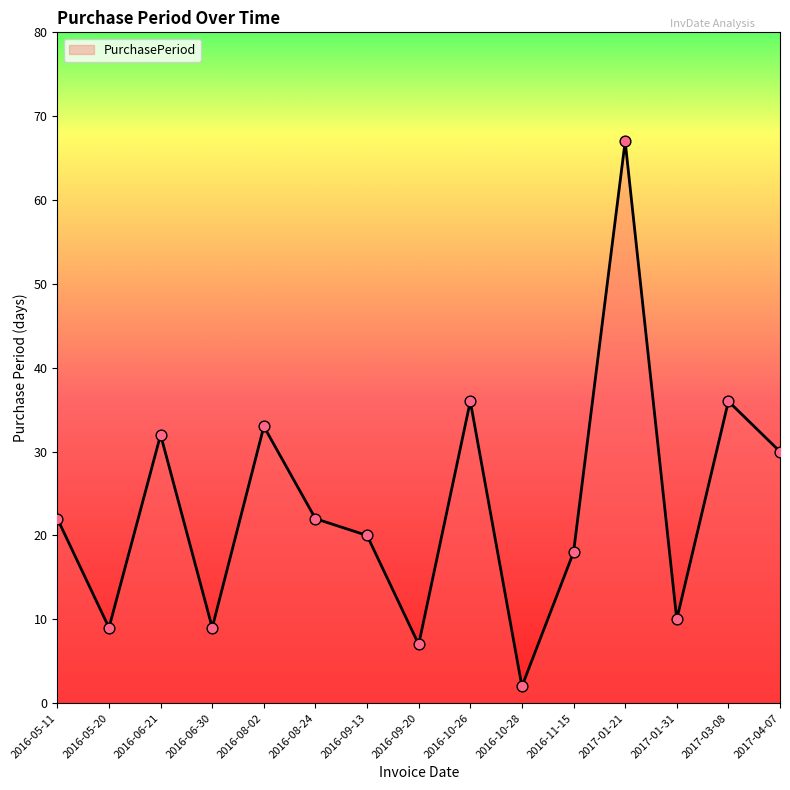

What is the change in value from 2016-09-20 to 2017-03-08?

+29